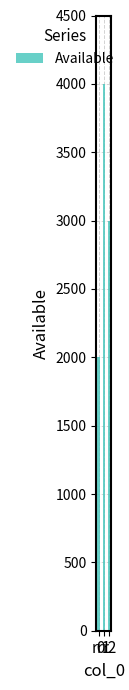

List the labels in order of value, largest first.

r1, r2, r0